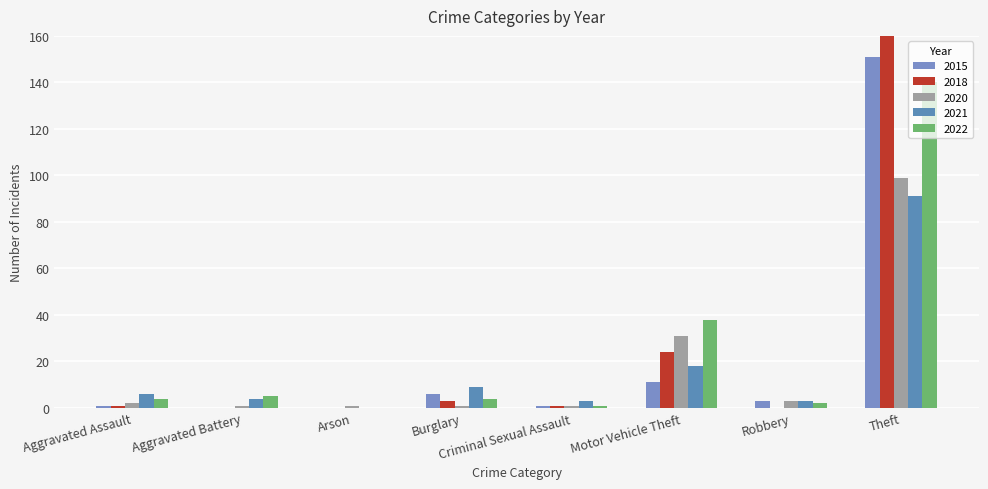

List the series in order of their peak value, lowest first.

2021, 2020, 2022, 2015, 2018